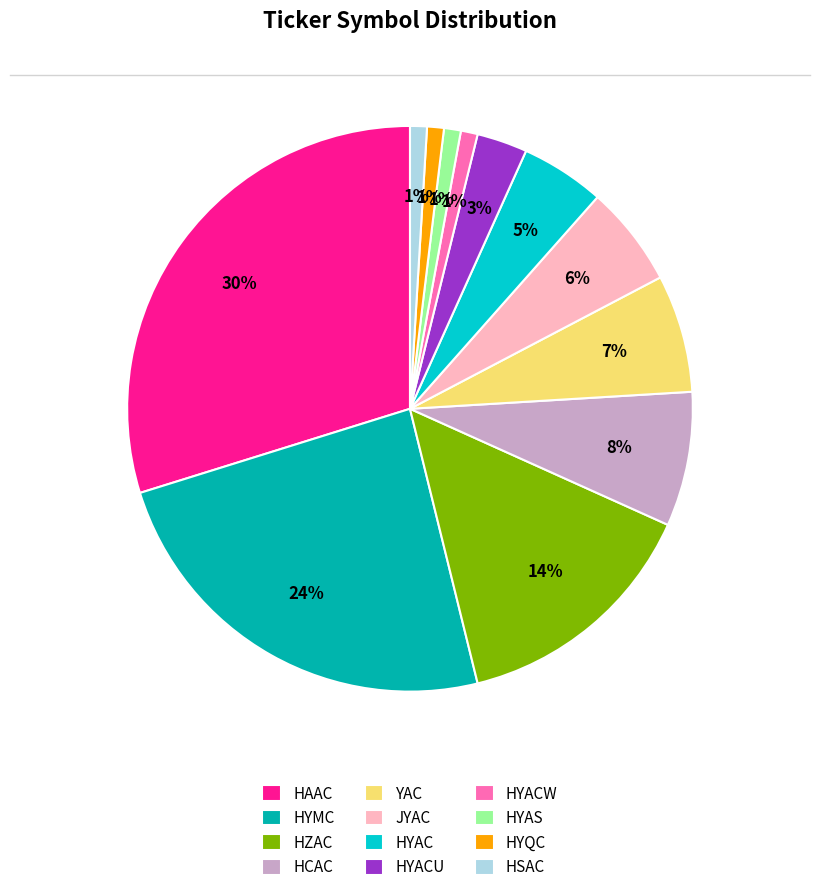

Which has a higher value, HYQC or HYMC?

HYMC